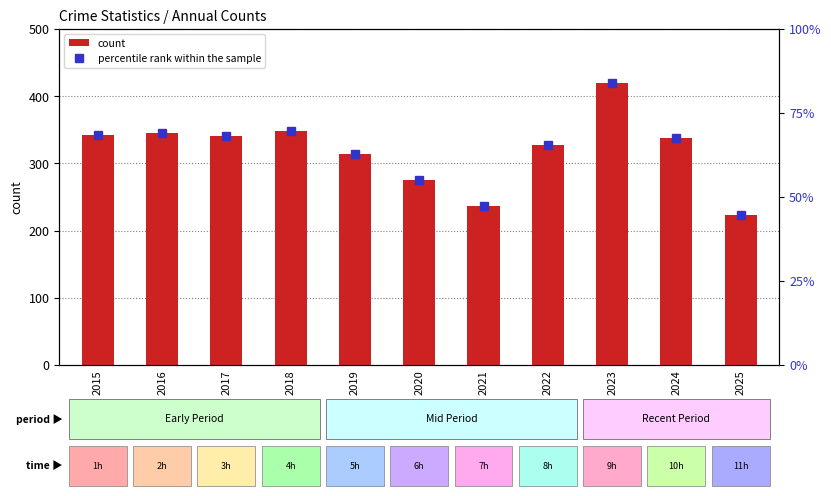

Rank the series at 2018 from lowest to highest value.

percentile rank within the sample, count